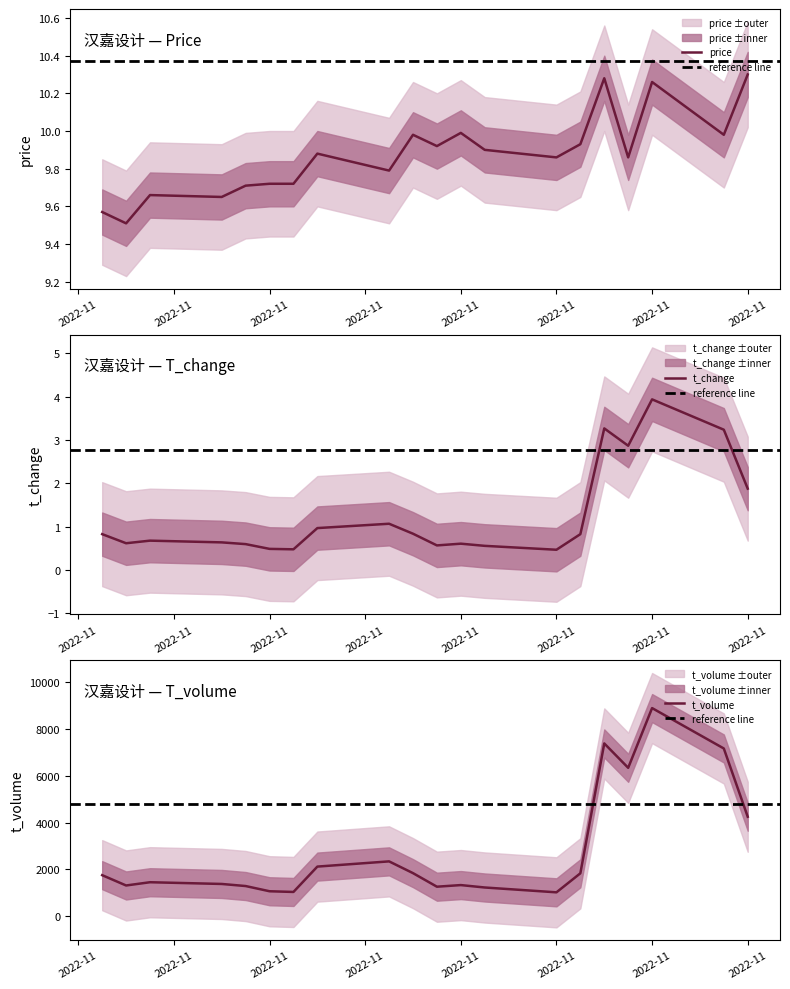

Reading left to right, list all the values displayed in this chart.

price: 9.6	9.5	9.7	9.7	9.7	9.7	9.7	9.9	9.8	10.0	9.9	10.0	9.9	9.9	9.9	10.3	9.9	10.3	10.0	10.3
t_change: 0.8	0.6	0.7	0.6	0.6	0.5	0.5	1.0	1.1	0.8	0.6	0.6	0.6	0.5	0.8	3.3	2.9	3.9	3.2	1.9
t_volume: 1754.0	1313.0	1452.0	1378.0	1289.0	1066.0	1036.0	2121.0	2344.0	1841.0	1261.0	1330.0	1227.0	1020.0	1834.0	7389.0	6346.0	8901.0	7173.0	4253.0